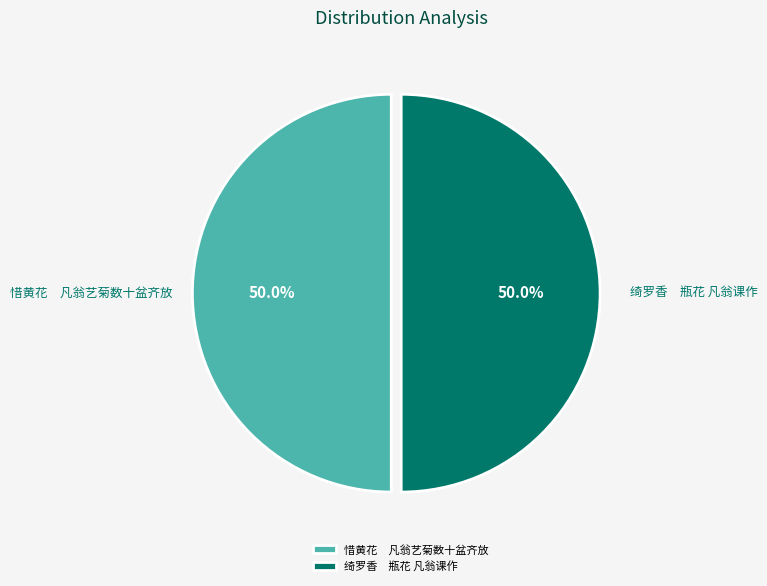

Combined, what portion of the pie is 惜黄花 凡翁艺菊数十盆齐放 and 绮罗香 瓶花 凡翁课作?

100.0%